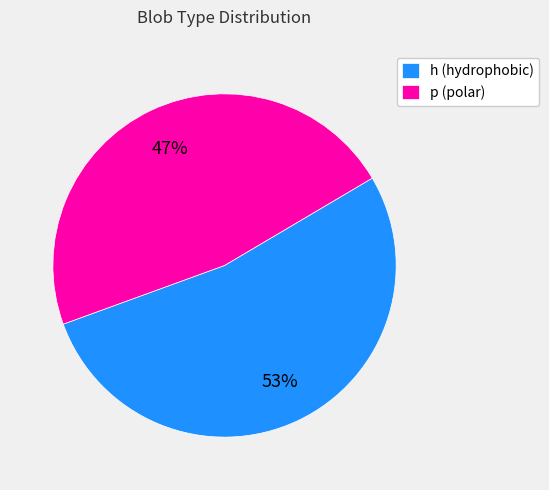

How many slices are in this pie chart?

2